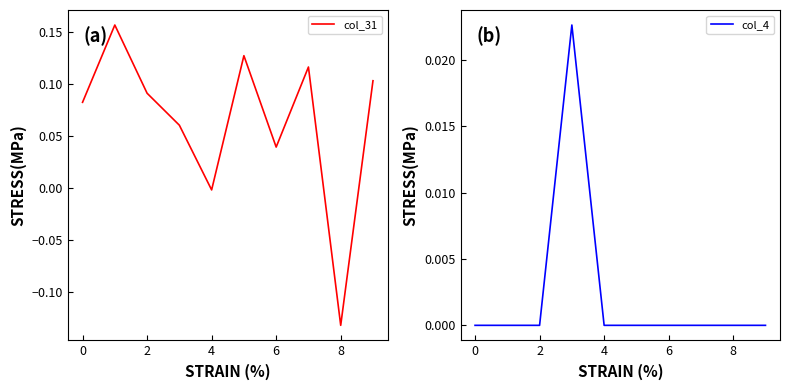

True or false: col_4 has more than 1 interior local peaks.

False